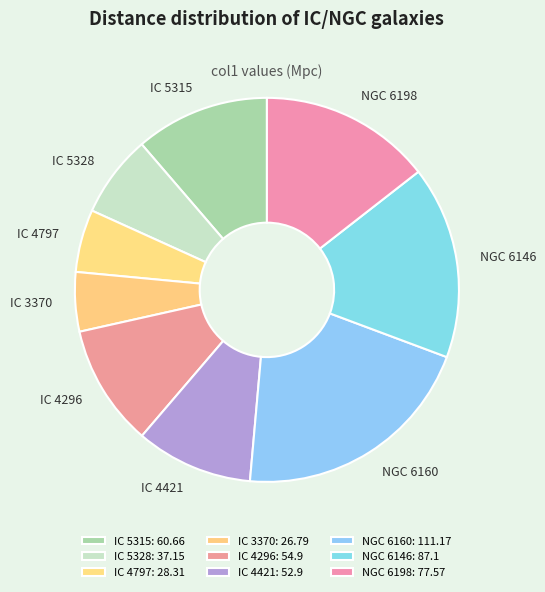

The NGC 6160 slice represents 21% of the pie. True or false?

True